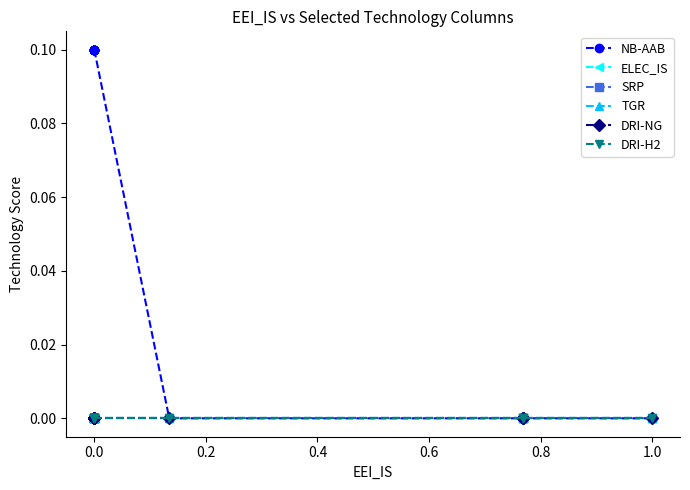

What are all the series names shown in the legend?

NB-AAB, ELEC_IS, SRP, TGR, DRI-NG, DRI-H2